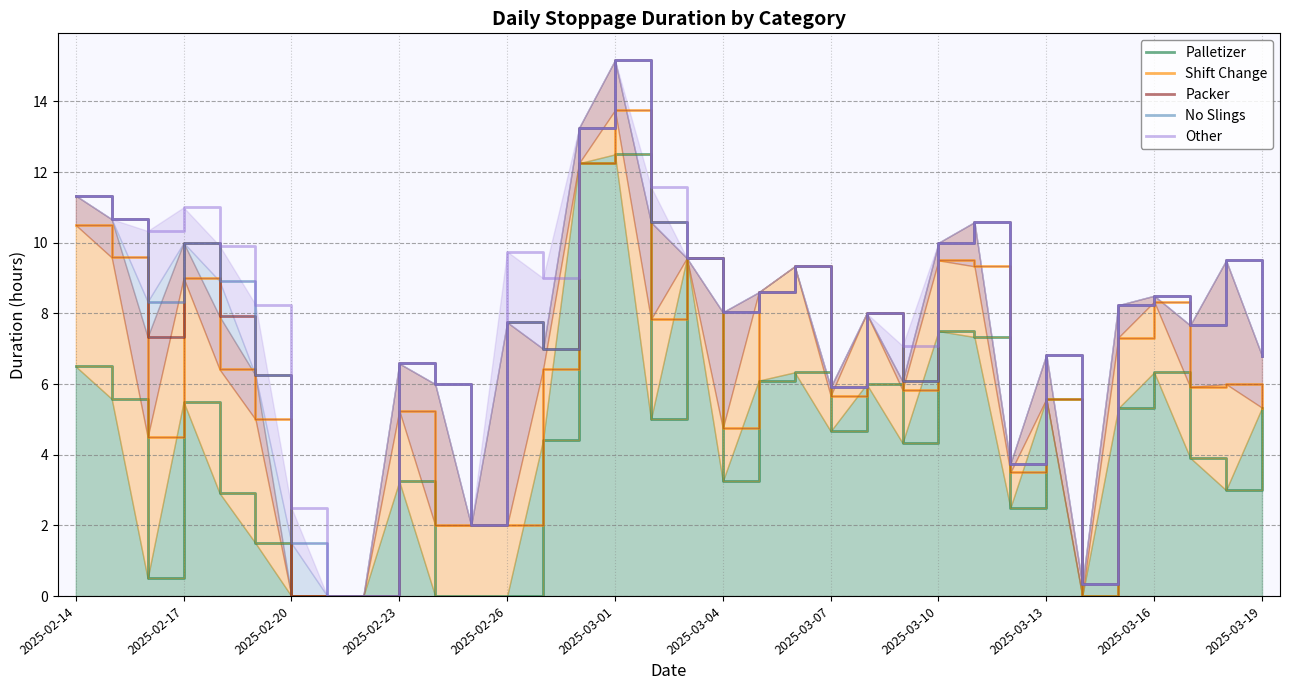

The Other series shows 10.0 at 23. True or false?

False